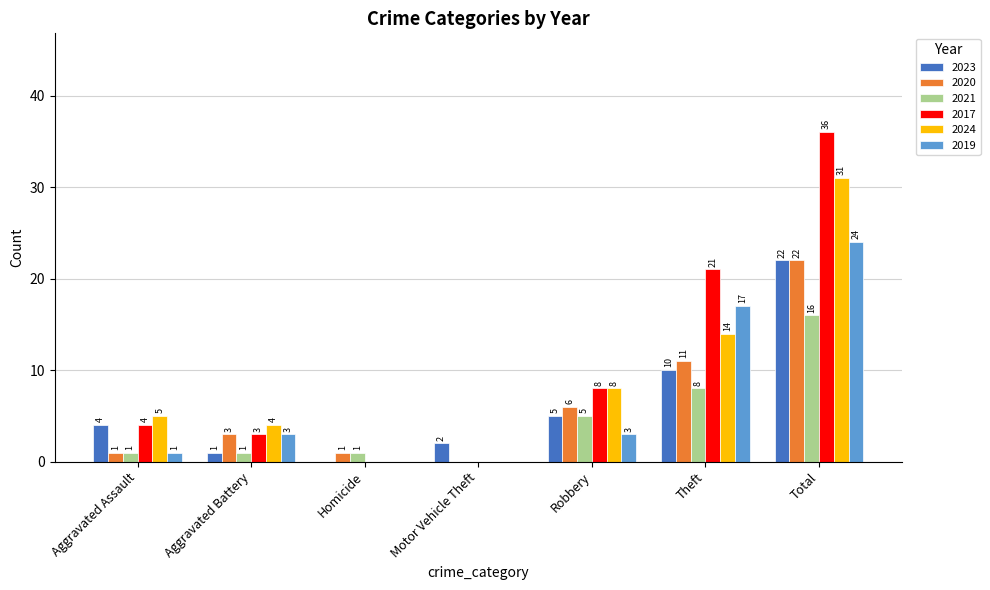

Is the value of 2021 at Aggravated Assault greater than the value of 2023 at Total?

No